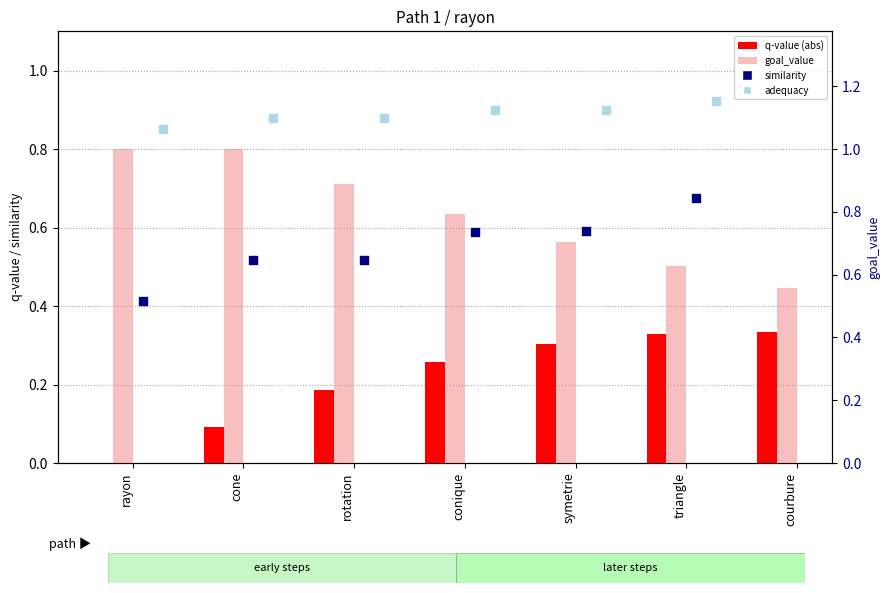

Which series contains the lowest Y value?

q-value (abs)